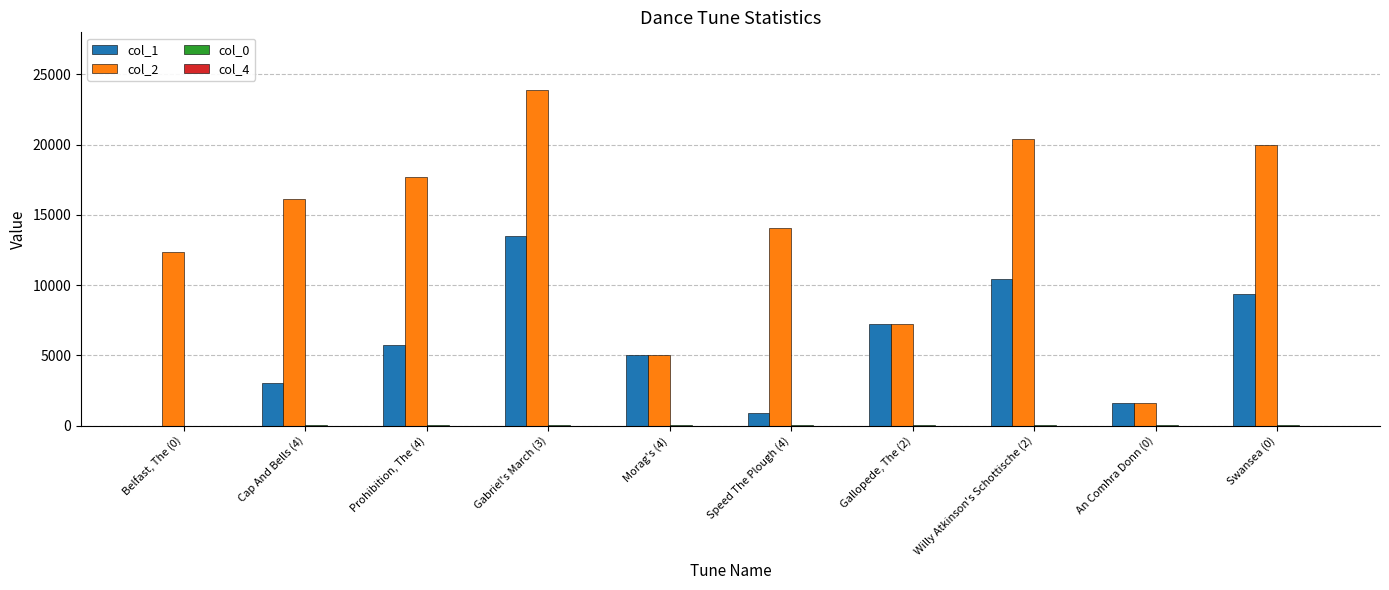

Is it true that col_2 equals 6426.5 at Speed The Plough (4)?

False